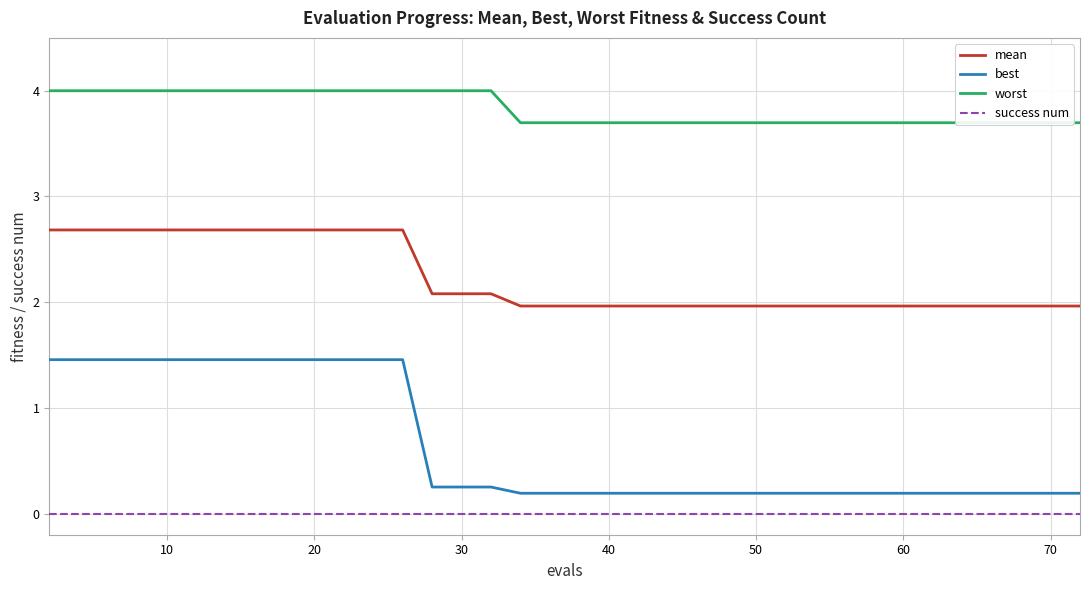

What is the lowest value of the mean series?

2.0